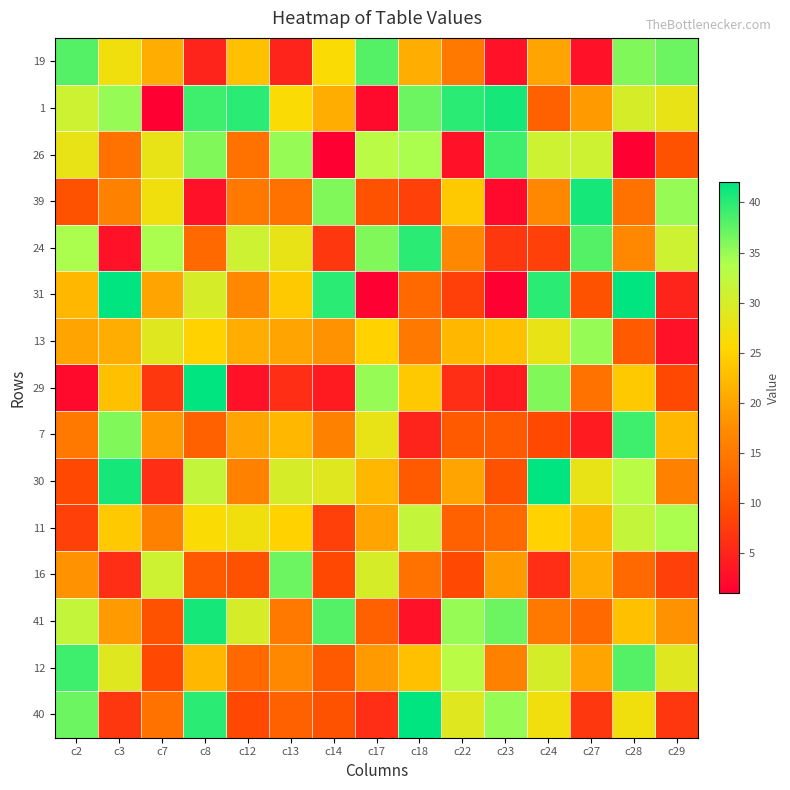

Reading left to right, extract all data points from this chart.

19: c2=38	c3=27	c7=21	c8=5	c12=23	c13=5	c14=26	c17=38	c18=21	c22=15	c23=3	c24=20	c27=3	c28=36	c29=37
1: c2=31	c3=35	c7=1	c8=39	c12=40	c13=26	c14=21	c17=2	c18=37	c22=40	c23=41	c24=12	c27=19	c28=30	c29=28
26: c2=28	c3=14	c7=28	c8=36	c12=14	c13=35	c14=1	c17=33	c18=34	c22=3	c23=39	c24=31	c27=31	c28=1	c29=10
39: c2=10	c3=16	c7=27	c8=3	c12=15	c13=14	c14=36	c17=10	c18=8	c22=24	c23=2	c24=17	c27=41	c28=14	c29=35
24: c2=34	c3=3	c7=34	c8=13	c12=31	c13=28	c14=7	c17=36	c18=40	c22=17	c23=7	c24=8	c27=38	c28=17	c29=31
31: c2=22	c3=42	c7=20	c8=30	c12=17	c13=24	c14=40	c17=1	c18=13	c22=8	c23=1	c24=40	c27=10	c28=42	c29=5
13: c2=20	c3=21	c7=29	c8=25	c12=21	c13=20	c14=18	c17=25	c18=15	c22=22	c23=23	c24=28	c27=35	c28=11	c29=3
29: c2=2	c3=23	c7=7	c8=42	c12=3	c13=6	c14=4	c17=35	c18=24	c22=6	c23=4	c24=36	c27=14	c28=24	c29=9
7: c2=15	c3=36	c7=19	c8=12	c12=20	c13=22	c14=16	c17=28	c18=5	c22=11	c23=11	c24=9	c27=4	c28=39	c29=22
30: c2=9	c3=41	c7=6	c8=32	c12=16	c13=30	c14=29	c17=22	c18=11	c22=20	c23=10	c24=42	c27=28	c28=33	c29=16
11: c2=8	c3=24	c7=16	c8=26	c12=27	c13=25	c14=8	c17=20	c18=32	c22=12	c23=13	c24=25	c27=22	c28=32	c29=34
16: c2=18	c3=6	c7=31	c8=11	c12=10	c13=37	c14=9	c17=30	c18=14	c22=9	c23=19	c24=6	c27=21	c28=13	c29=8
41: c2=32	c3=19	c7=10	c8=41	c12=30	c13=15	c14=38	c17=12	c18=3	c22=35	c23=37	c24=15	c27=13	c28=23	c29=18
12: c2=39	c3=29	c7=9	c8=22	c12=13	c13=17	c14=11	c17=19	c18=23	c22=33	c23=16	c24=30	c27=20	c28=38	c29=29
40: c2=37	c3=7	c7=14	c8=40	c12=9	c13=12	c14=10	c17=6	c18=42	c22=29	c23=35	c24=27	c27=7	c28=27	c29=7